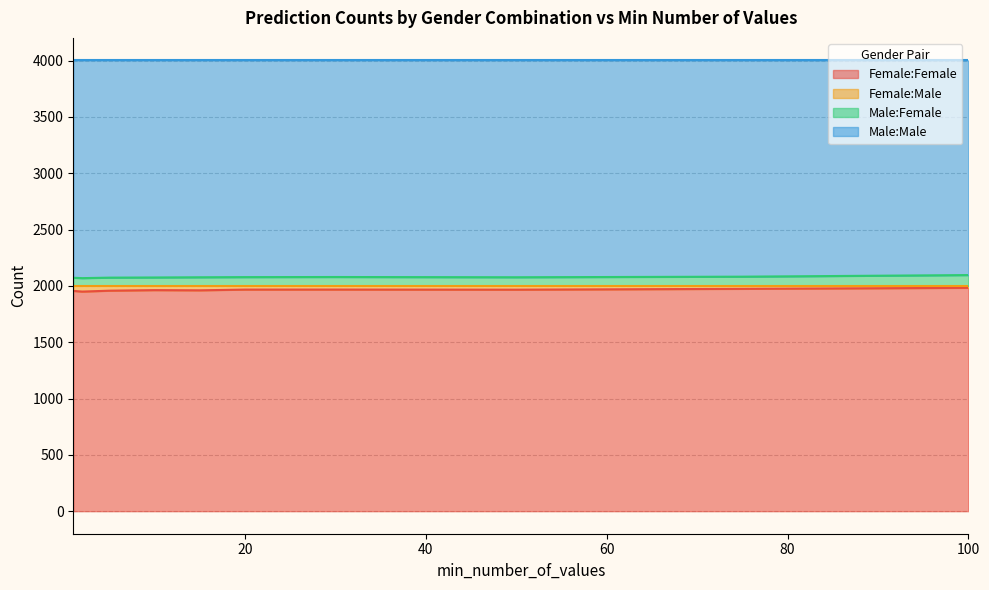

What is the difference between the maximum and second lowest values in the Male:Female series?

24.0